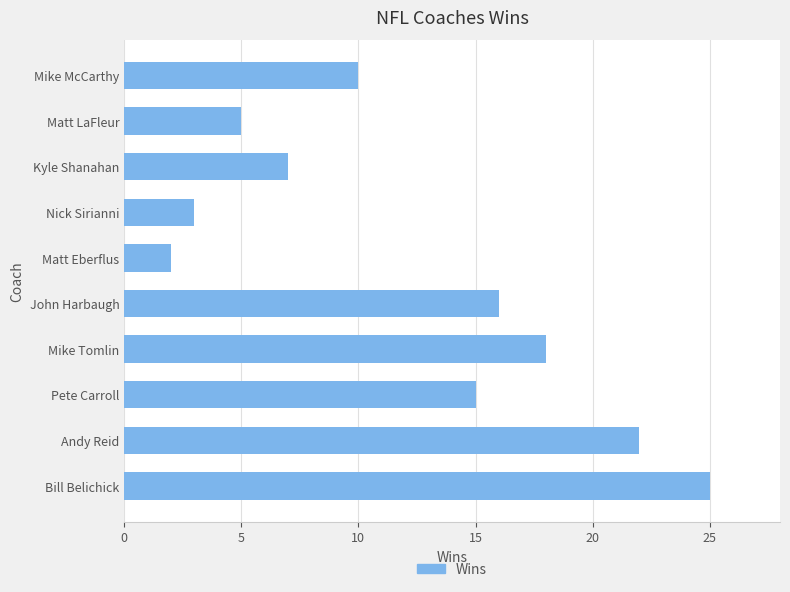

Reading bottom to top, list all the values displayed in this chart.

Bill Belichick=25	Andy Reid=22	Pete Carroll=15	Mike Tomlin=18	John Harbaugh=16	Matt Eberflus=2	Nick Sirianni=3	Kyle Shanahan=7	Matt LaFleur=5	Mike McCarthy=10